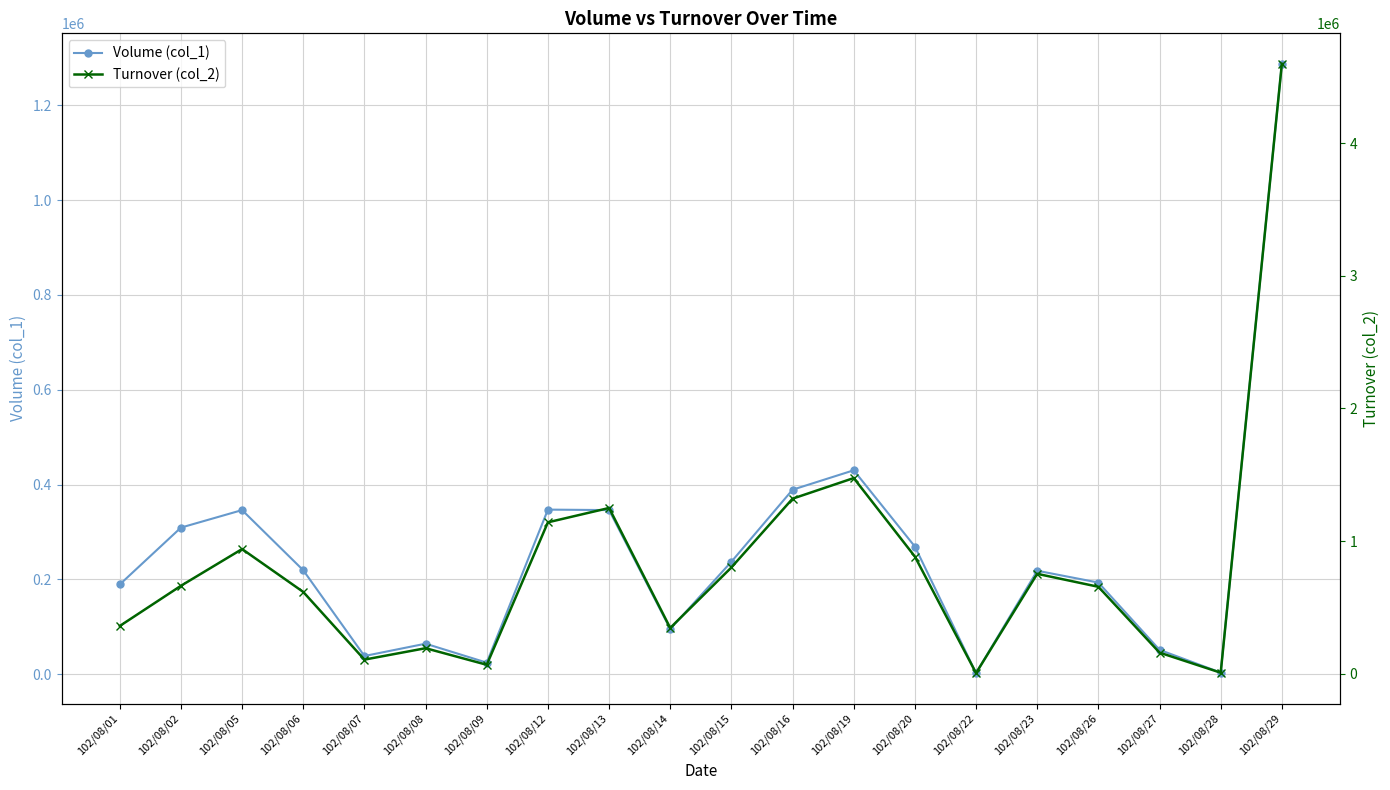

True or false: Turnover (col_2) and Volume (col_1) cross at least once.

False